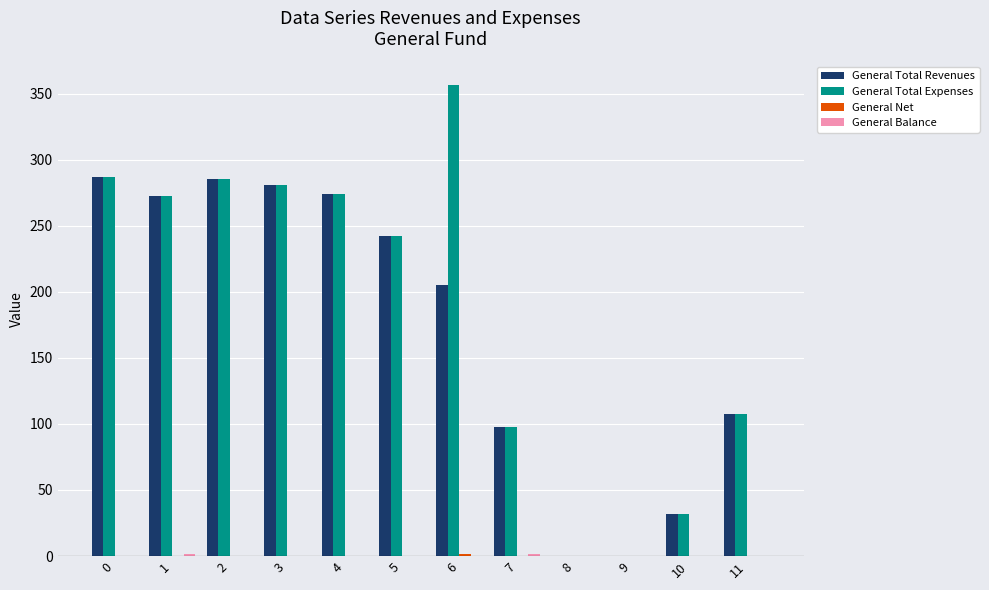

Which series has the widest spread of values?

General Total Expenses